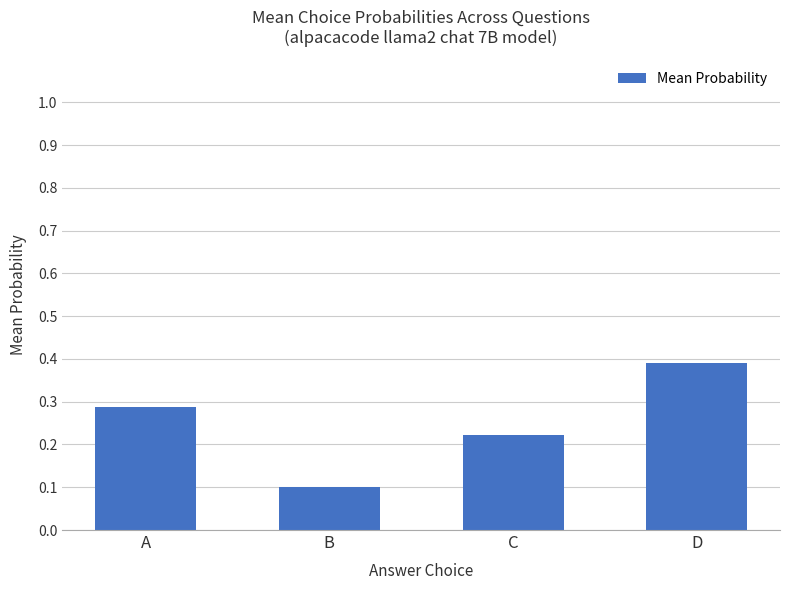

Count the values in the range 0 to 1.

4